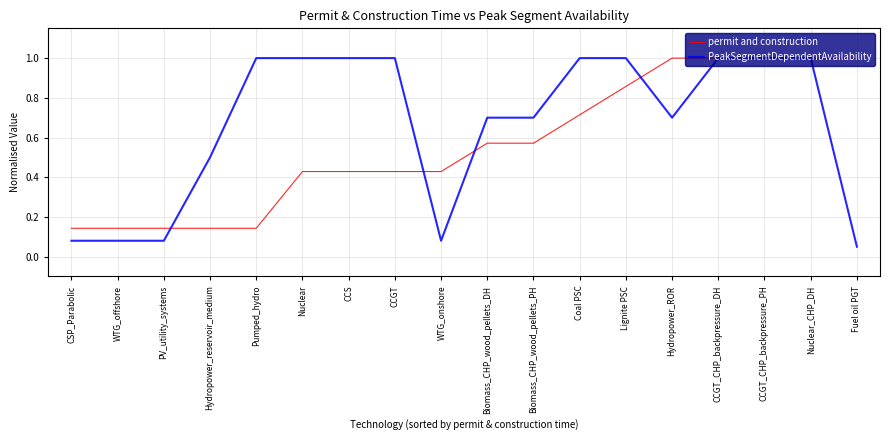

Rank the series by their average value, from lowest to highest.

permit and construction, PeakSegmentDependentAvailability